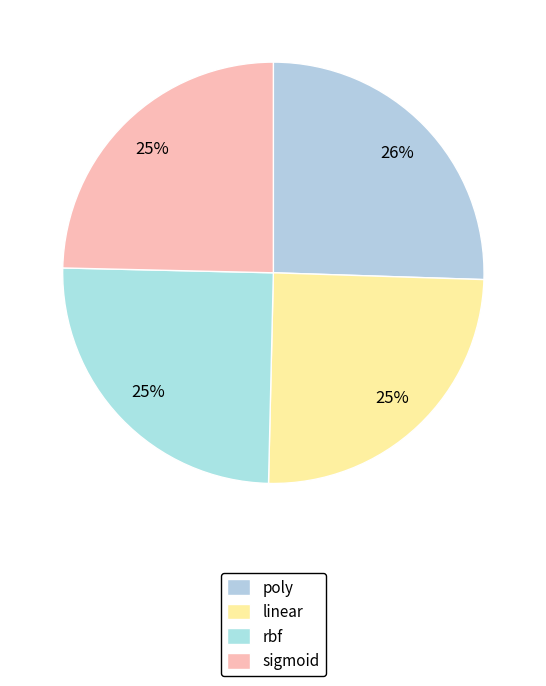

Rank the categories by value from highest to lowest.

poly, rbf, linear, sigmoid